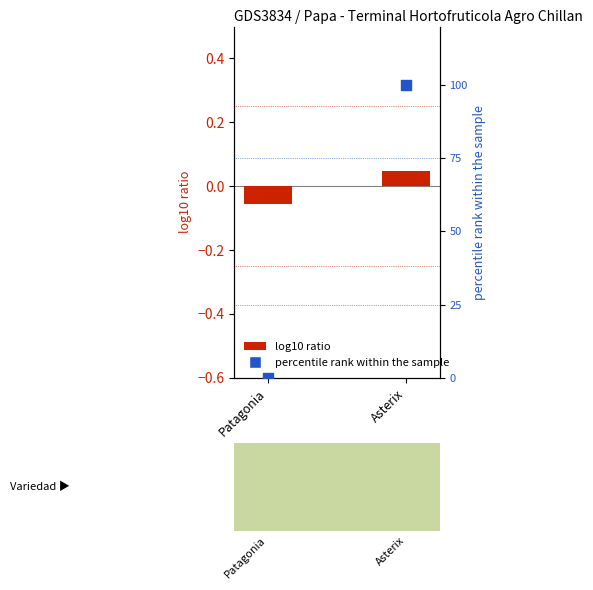

At how many categories does at least one series exceed 32?

1